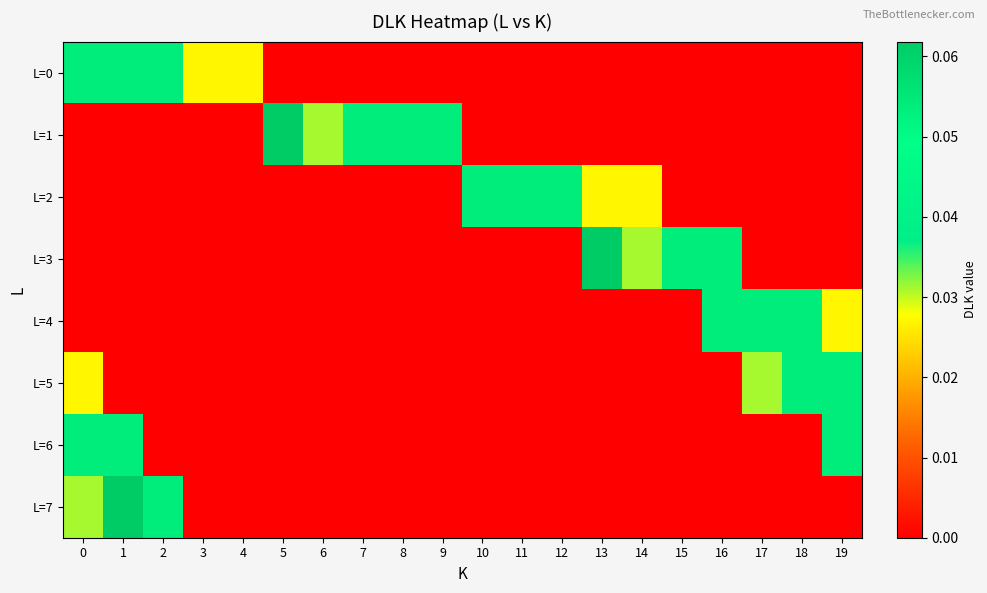

Which series has the widest spread of values?

L=1